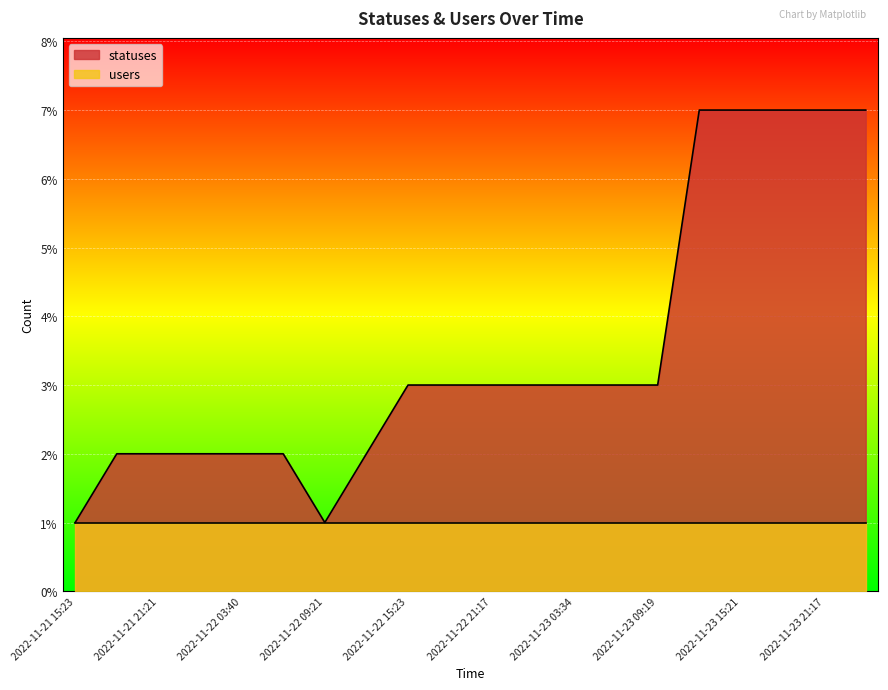

Where does the data first go above 3?

2022-11-23 12:40